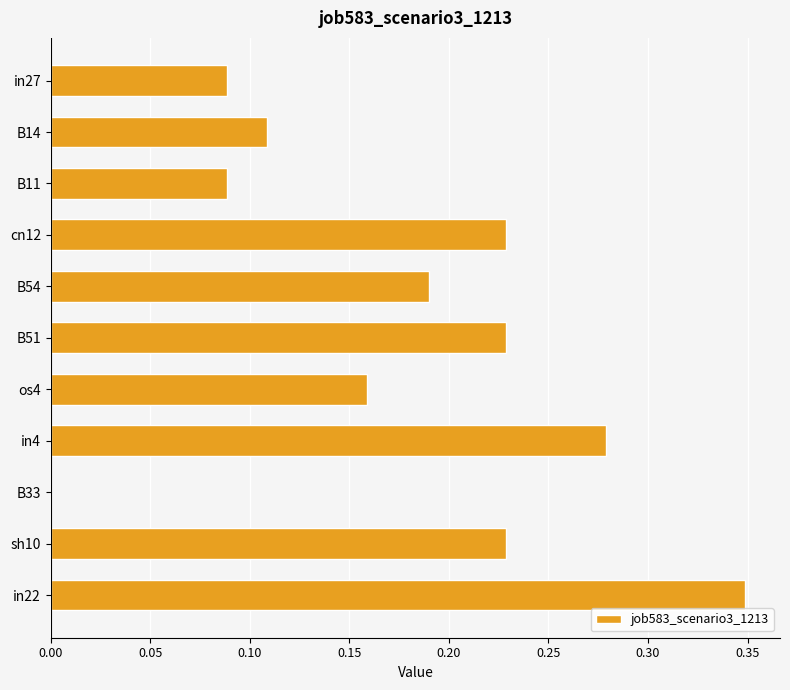

Which label corresponds to the largest value in the chart?

in22